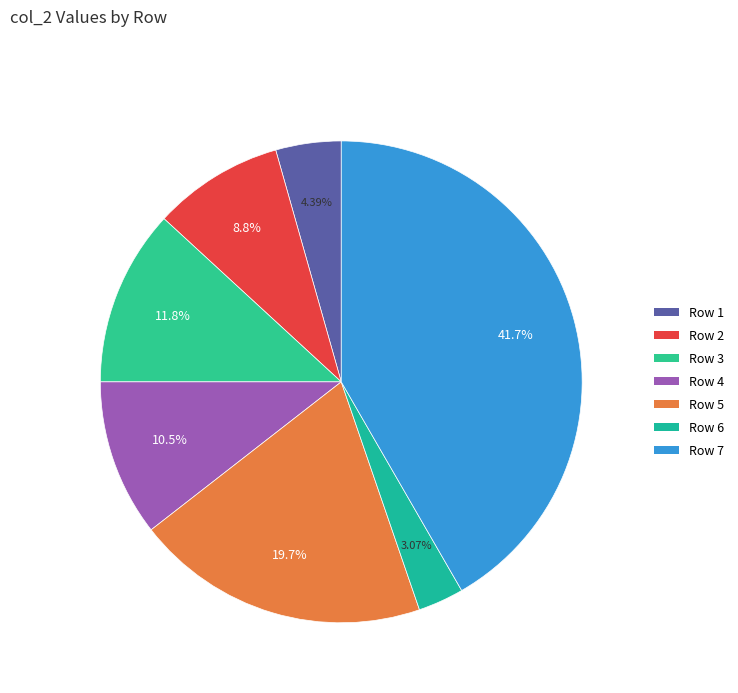

How many segments does this pie chart have?

7